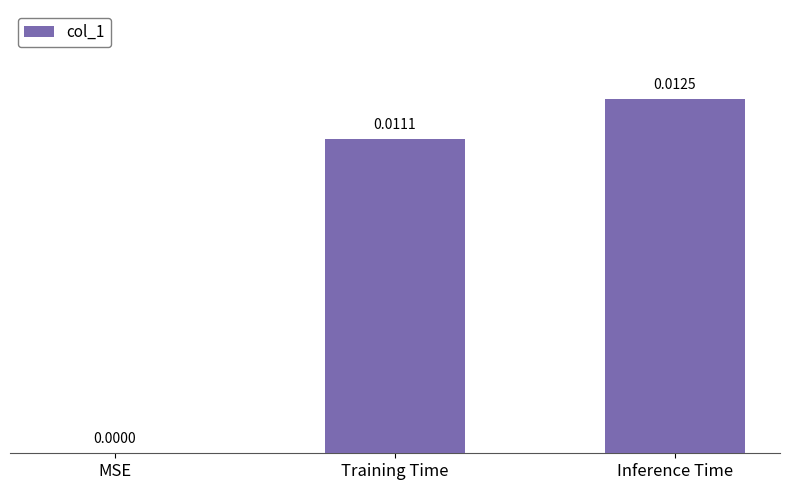

How many data points does each series have?

3